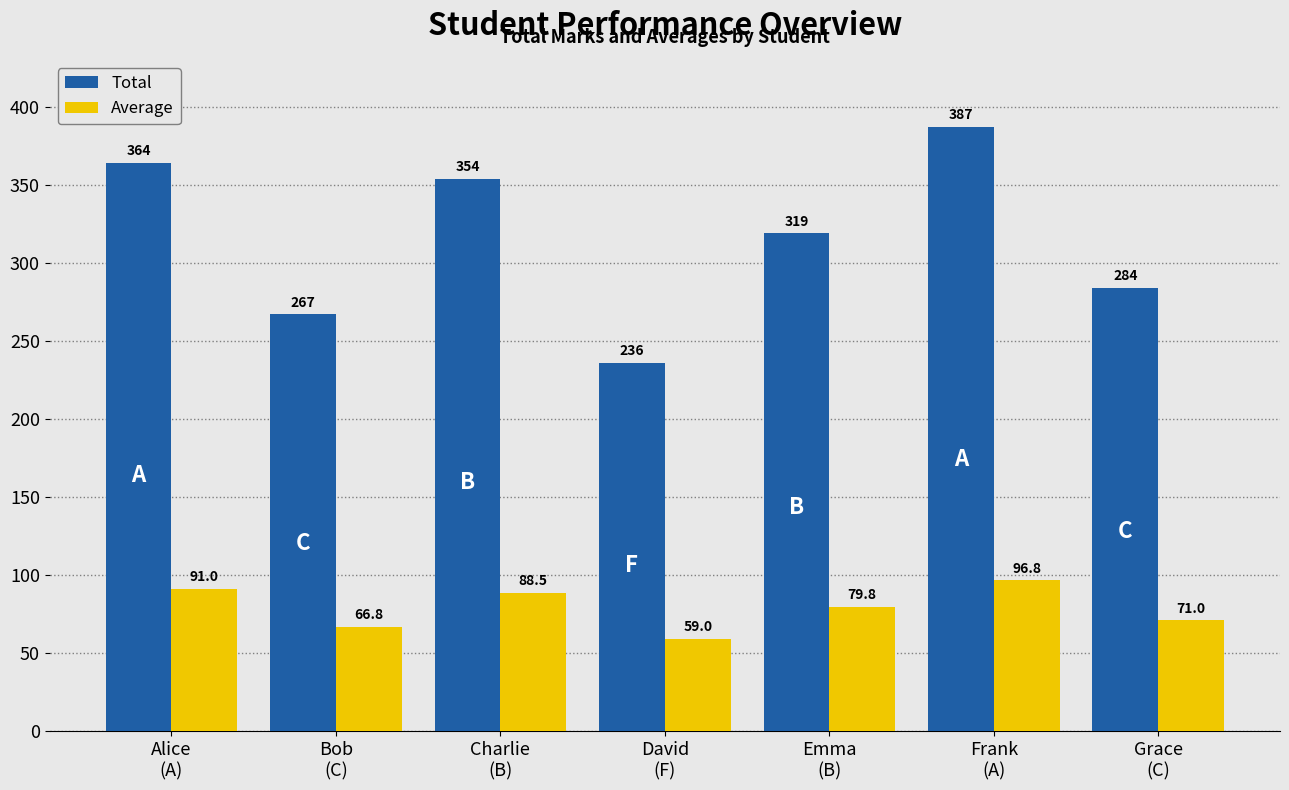

How many values in the Average series exceed 79?

4